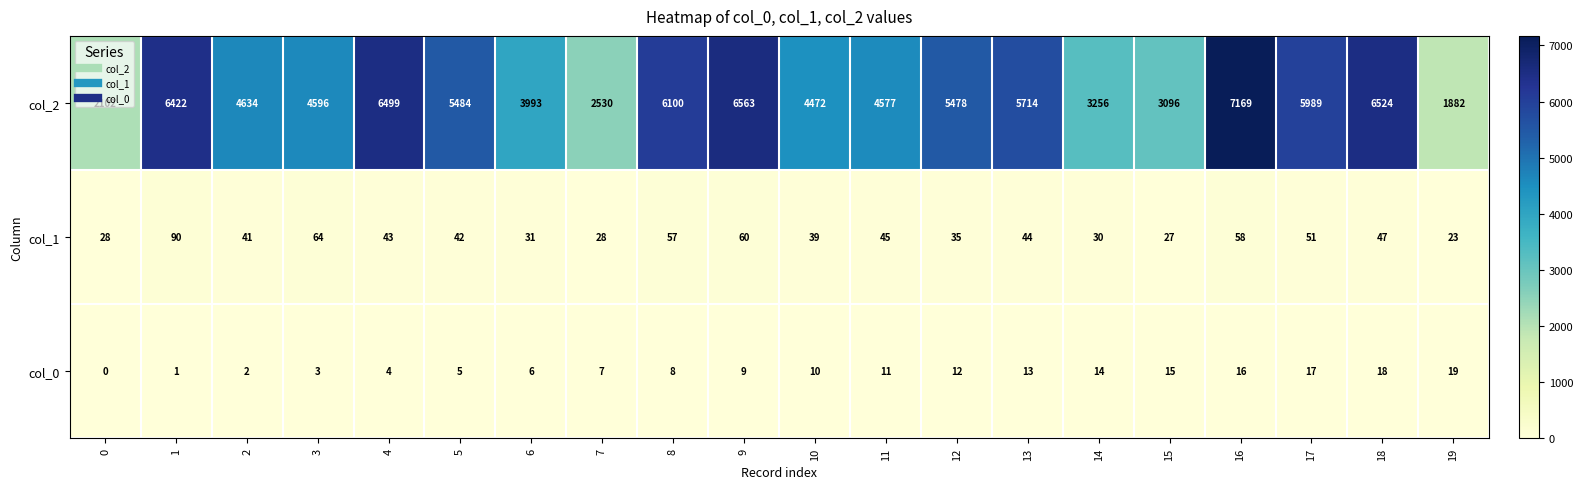

At which category is the sum across all series the highest?

16